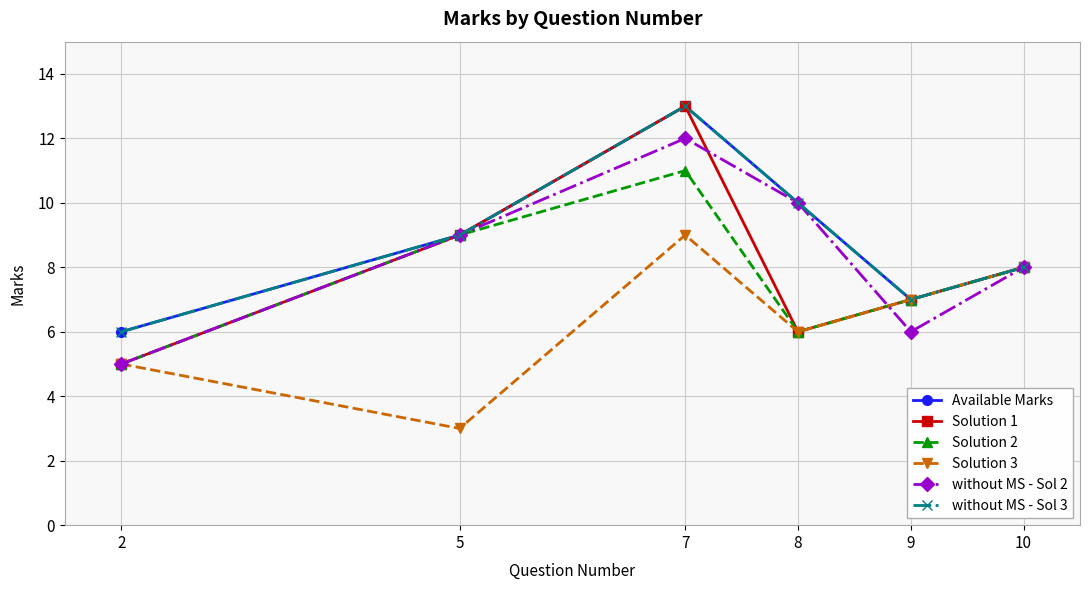

Reading left to right, transcribe all the data shown in this chart.

Available Marks: 2=6	5=9	7=13	8=10	9=7	10=8
Solution 1: 2=5	5=9	7=13	8=6	9=7	10=8
Solution 2: 2=5	5=9	7=11	8=6	9=7	10=8
Solution 3: 2=5	5=3	7=9	8=6	9=7	10=8
without MS - Sol 2: 2=5	5=9	7=12	8=10	9=6	10=8
without MS - Sol 3: 2=6	5=9	7=13	8=10	9=7	10=8